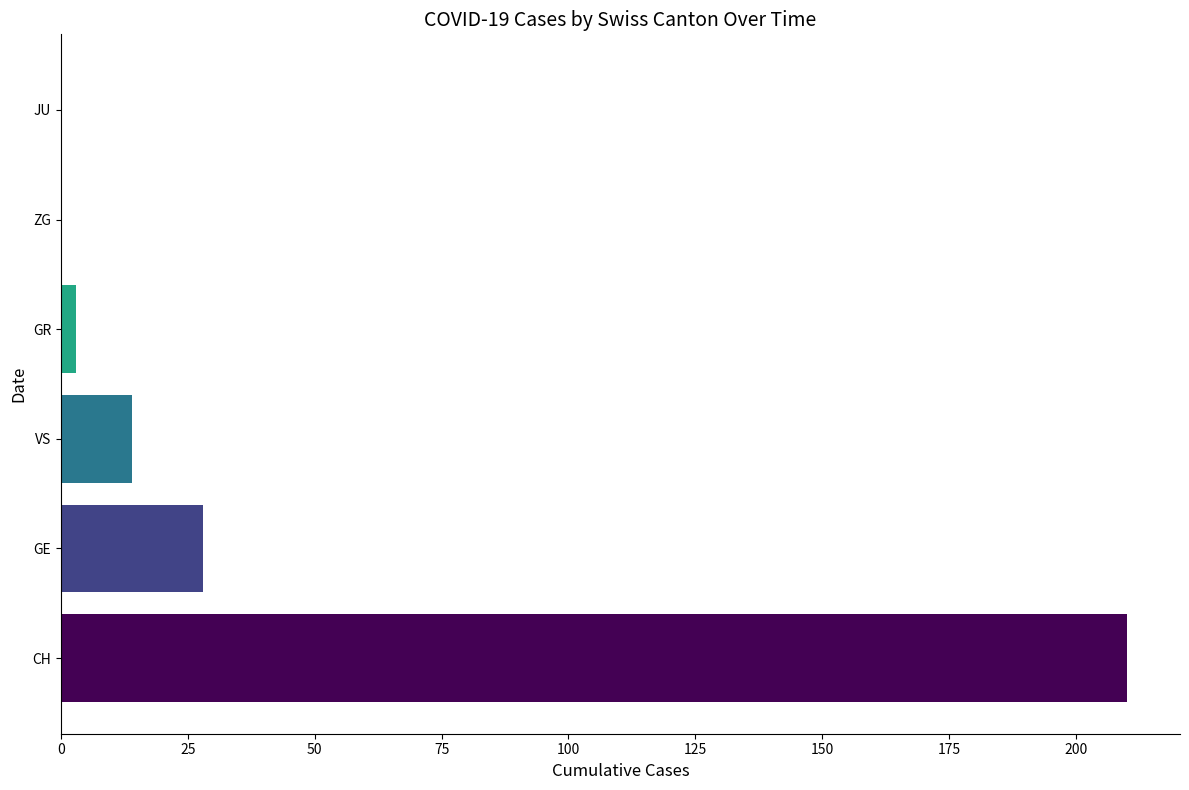

True or false: the data shows 13 at GE.

False